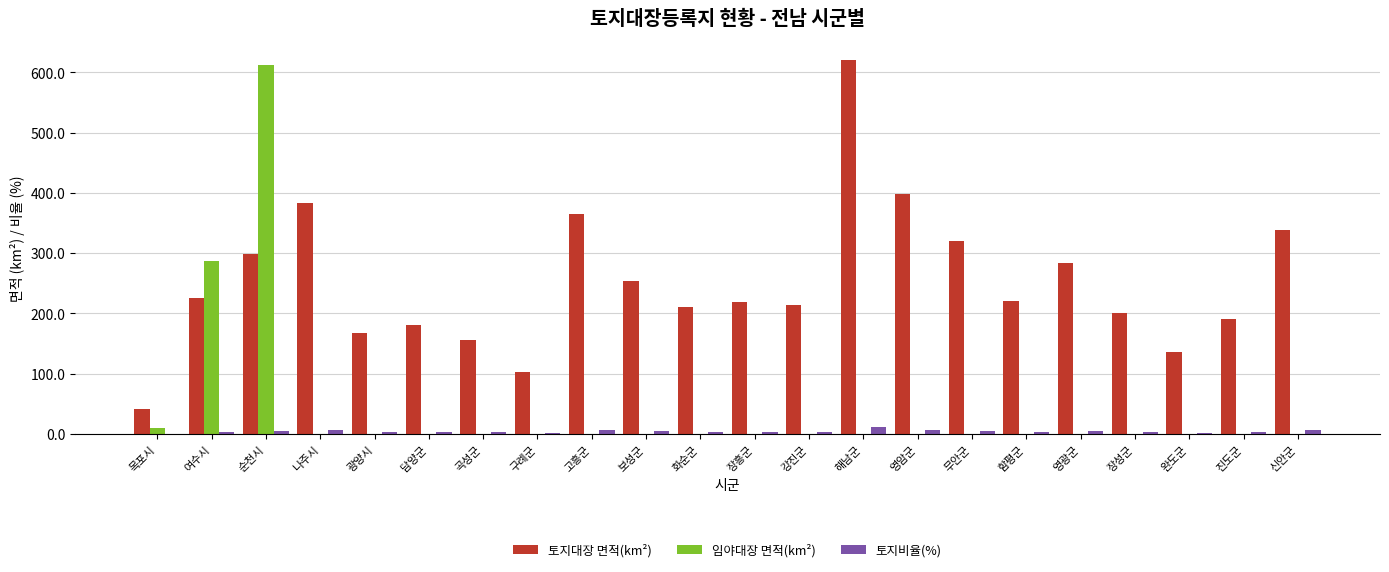

What is the maximum value for 토지비율(%)?

11.2